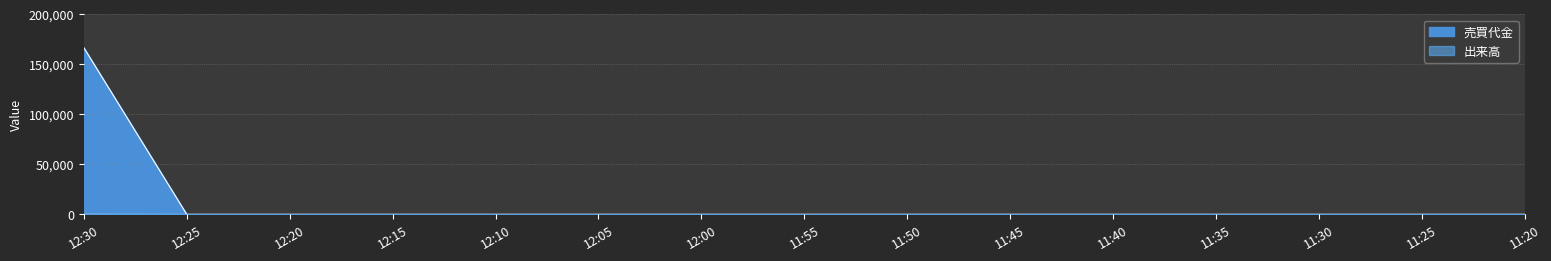

Is the value of 売買代金 at 11:20 greater than the value of 出来高 at 11:25?

No